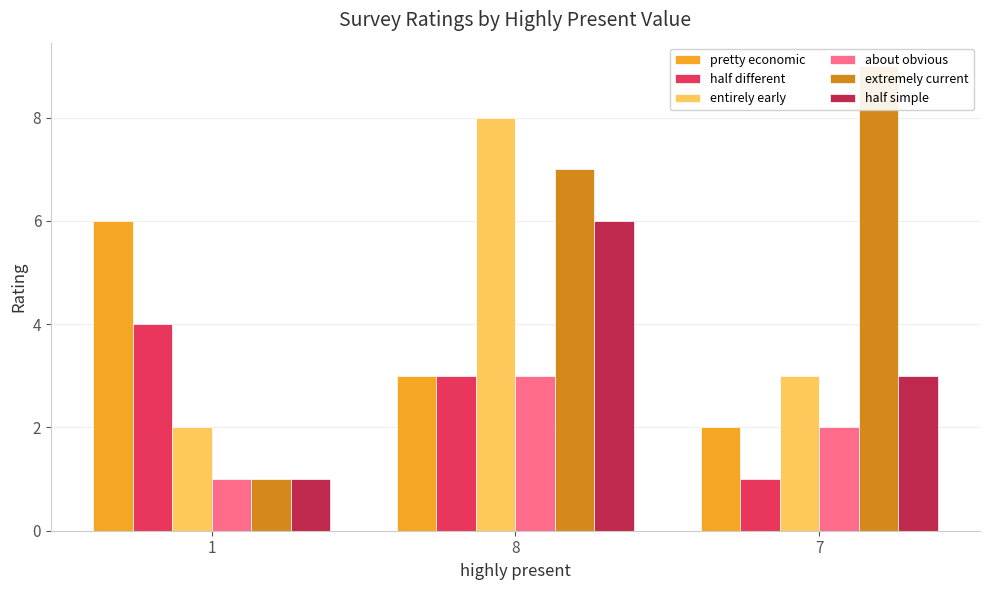

How many data points in about obvious are above 2?

1